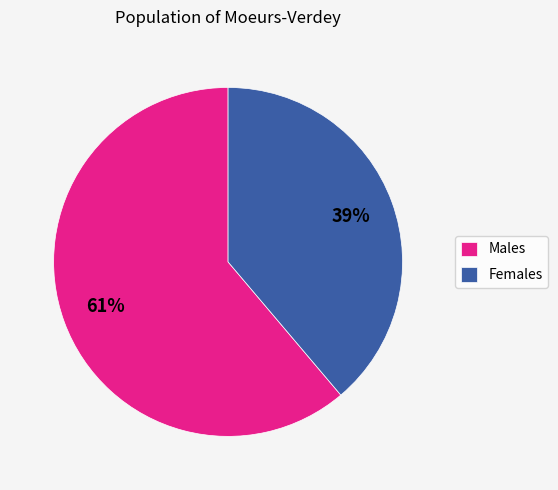

True or false: Males accounts for 61% of the total.

True